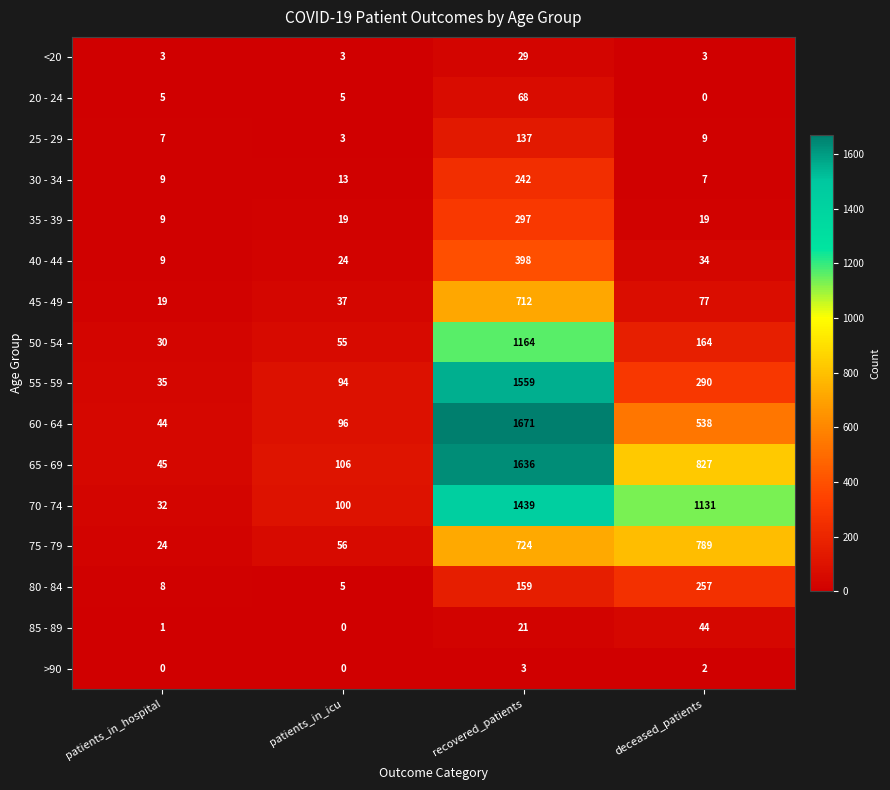

Which category has the highest value in the 20 - 24 series?

recovered_patients